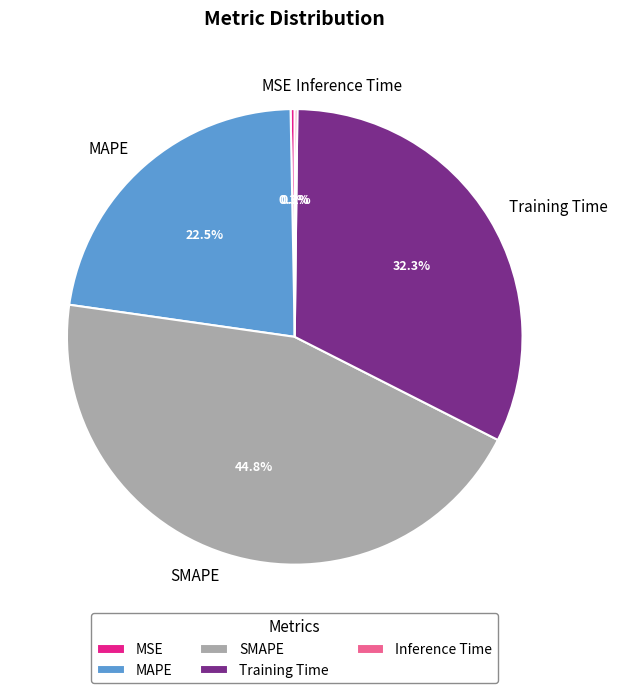

Between Training Time and MAPE, which is larger?

Training Time